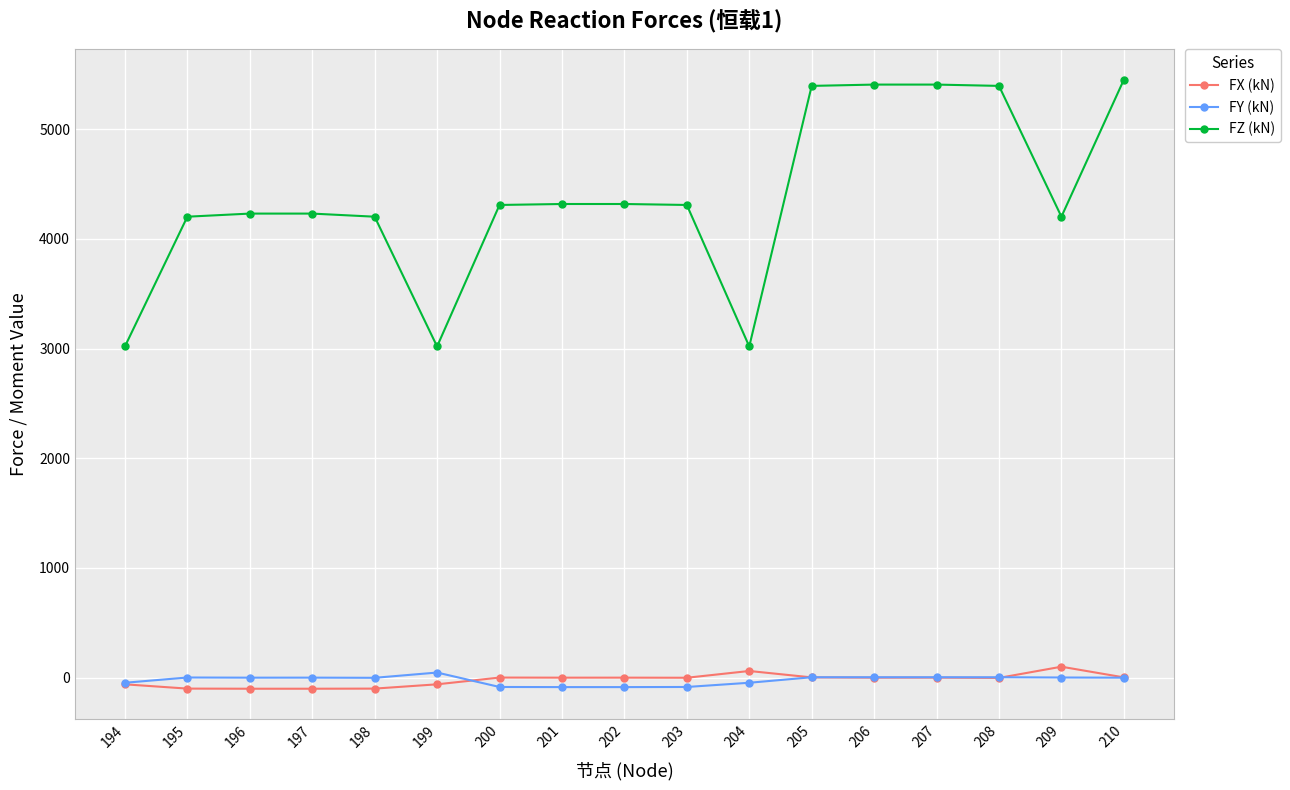

What is the value of the FZ (kN) point at the 5th from the left?

4202.3